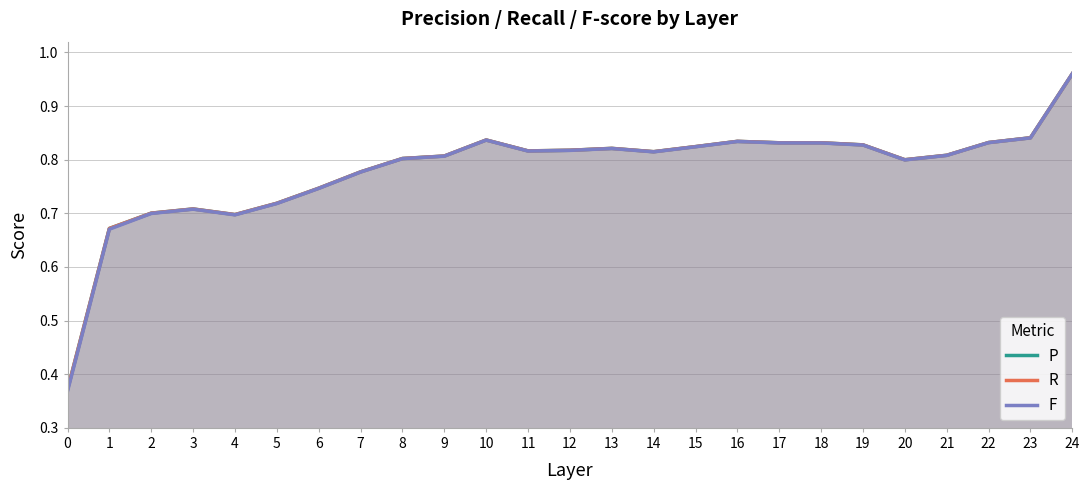

At how many categories does at least one series exceed 0?

25